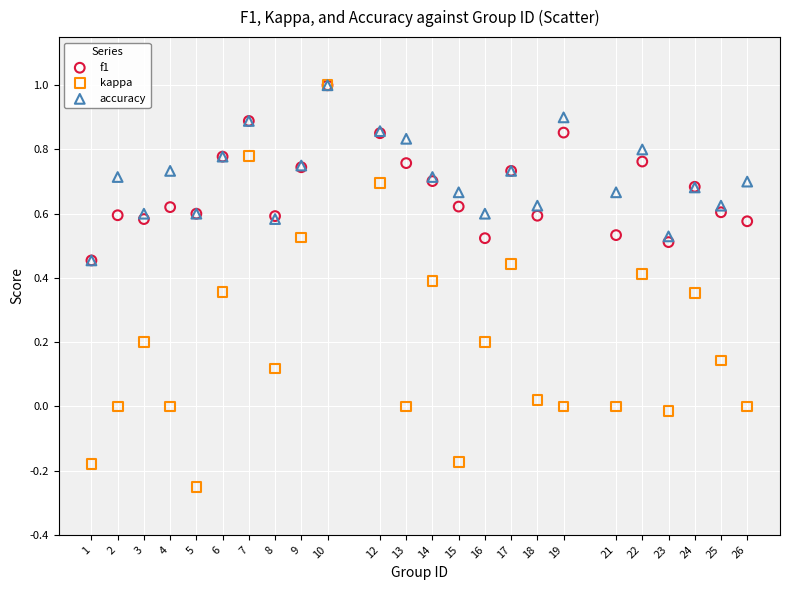

What are all the series names shown in the legend?

f1, kappa, accuracy